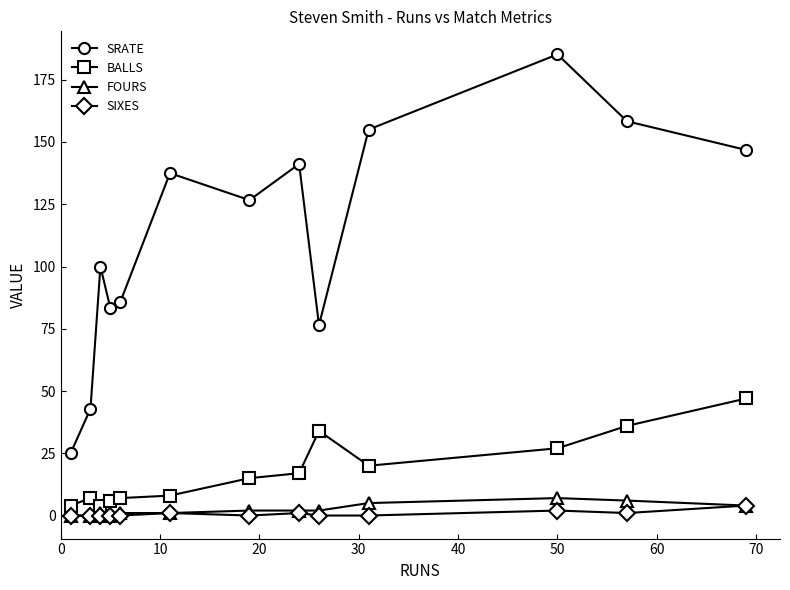

Which series has the largest total across all categories?

SRATE